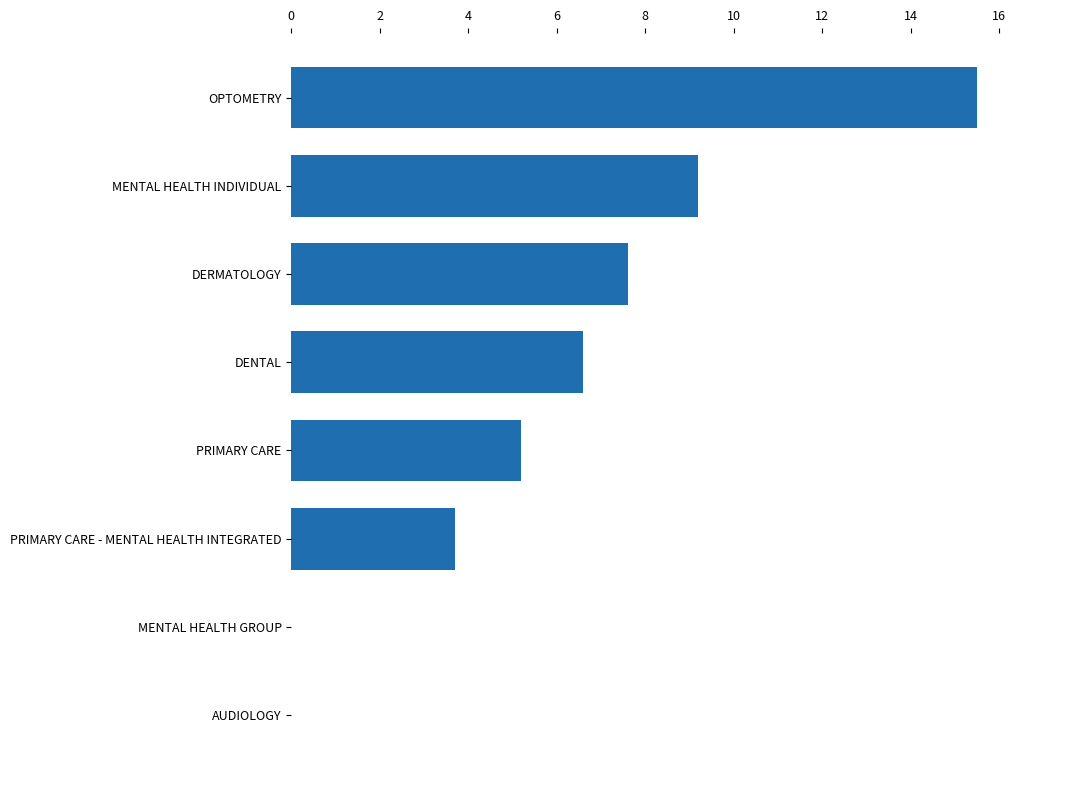

What is the maximum value shown in the chart?

15.5